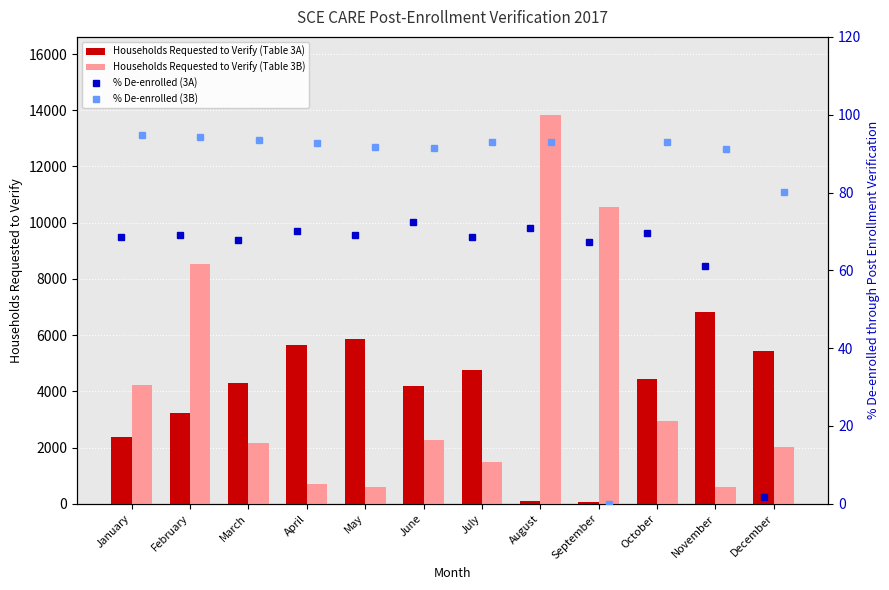

Which series has the largest total across all categories?

Households Requested to Verify (Table 3B)